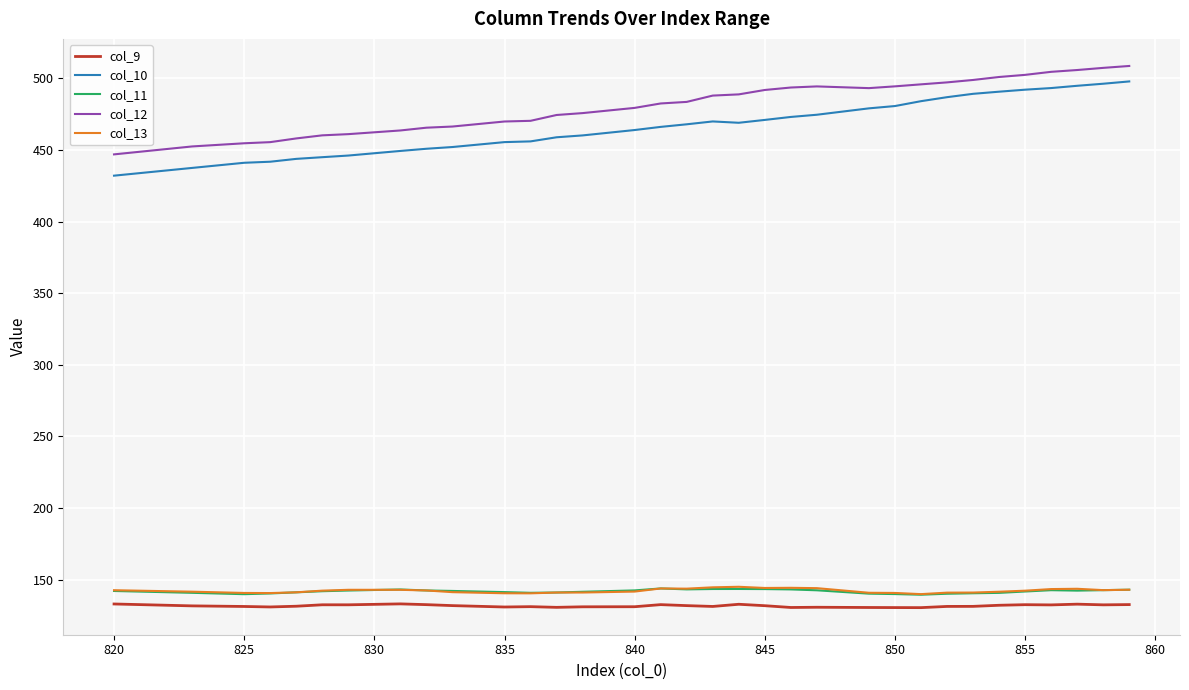

True or false: col_11 and col_10 cross at least once.

False